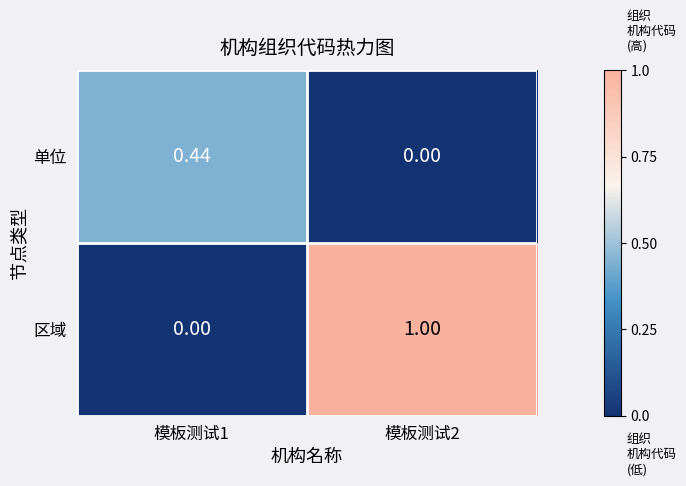

Rank the series by their average value, from highest to lowest.

区域, 单位